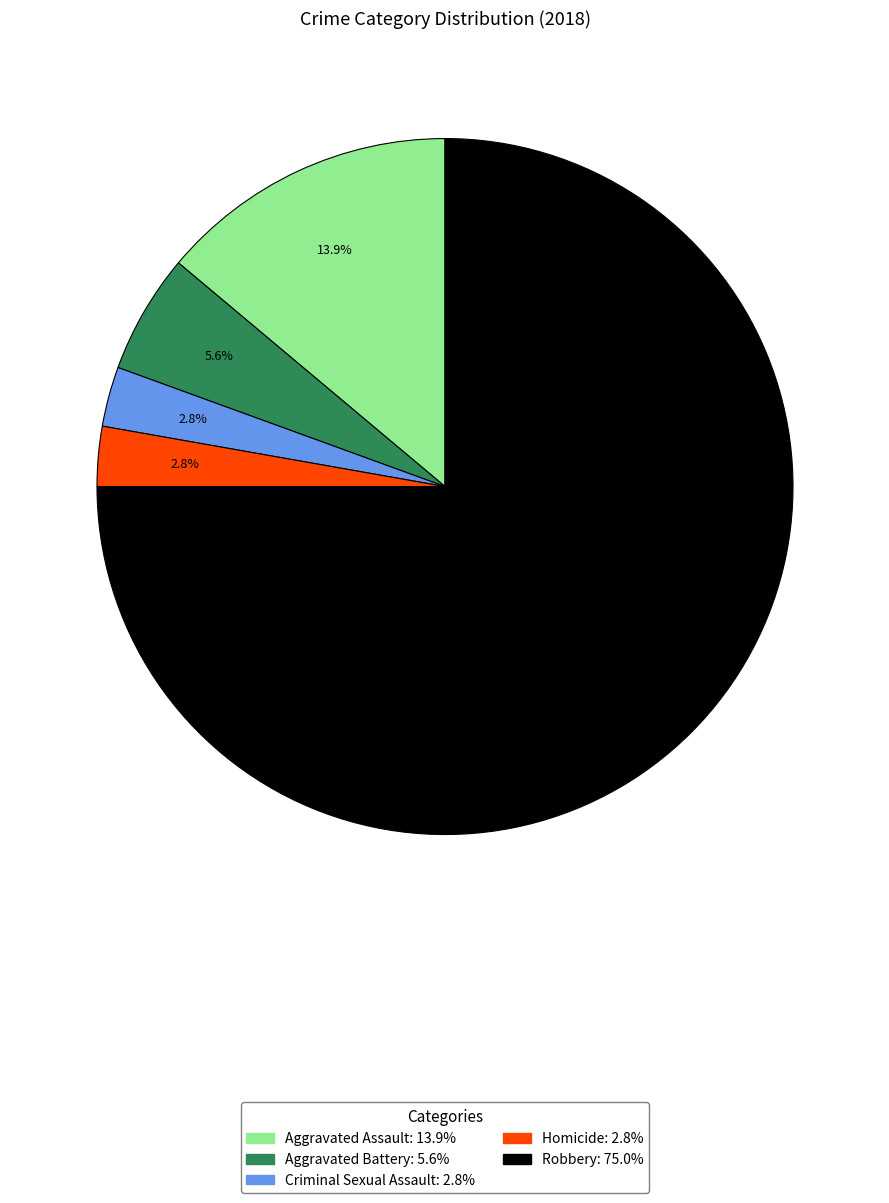

To the nearest percent, what is the difference between the largest and smallest slice percentages?

72%